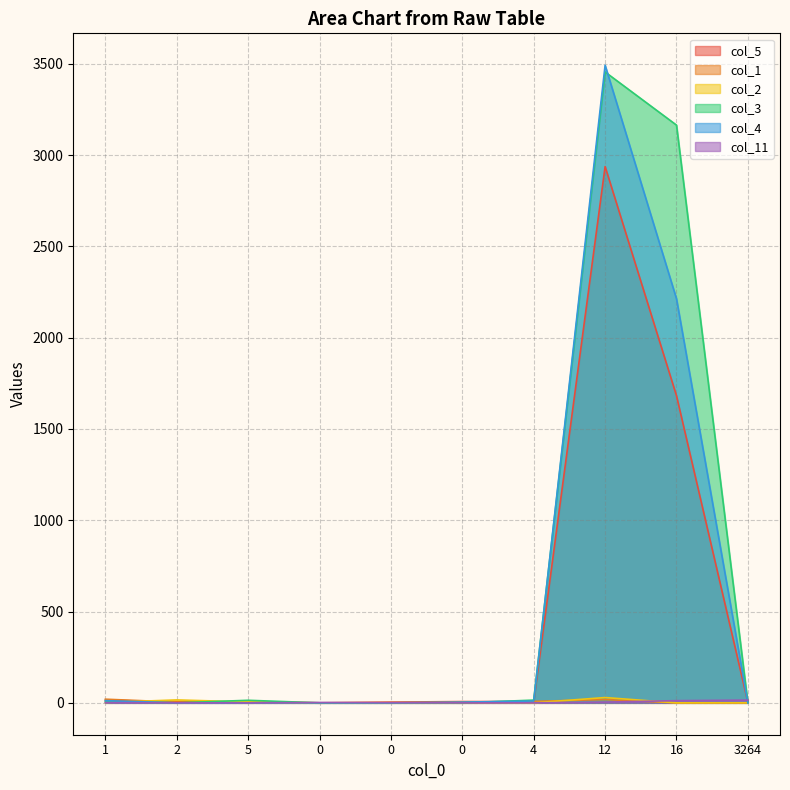

Between 0 and 3264, which is larger?

3264